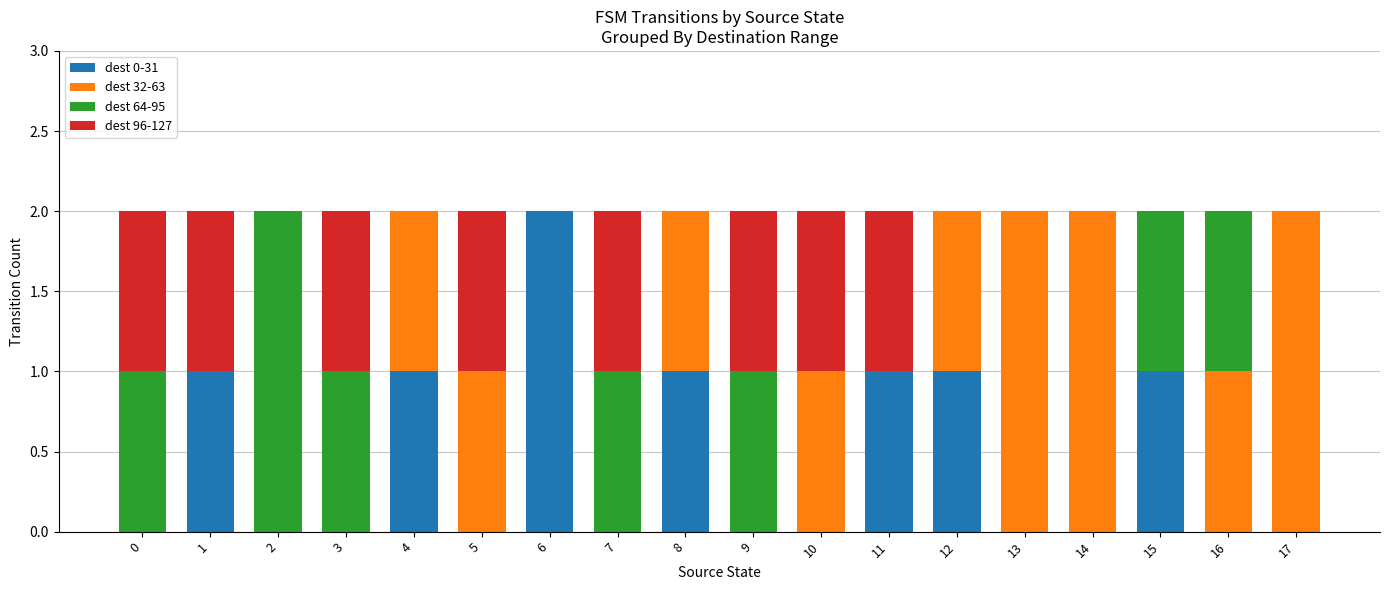

The dest 0-31 series shows 1 at 3. True or false?

False